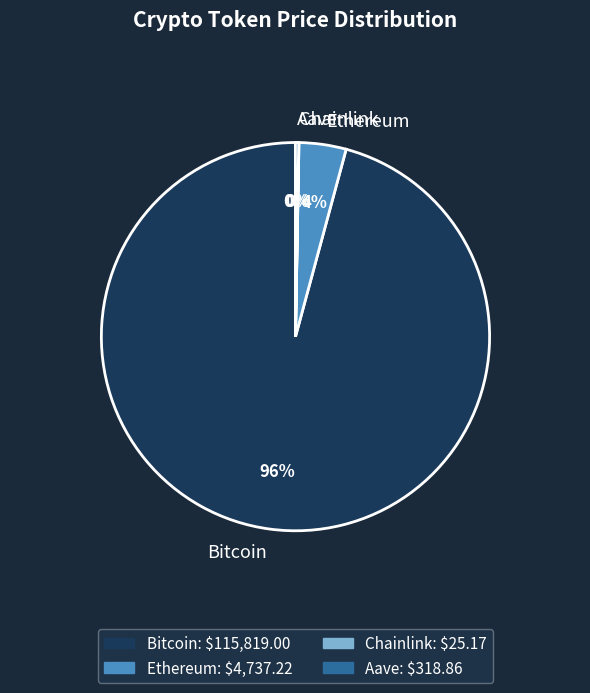

Does Ethereum represent more than half of the total?

No